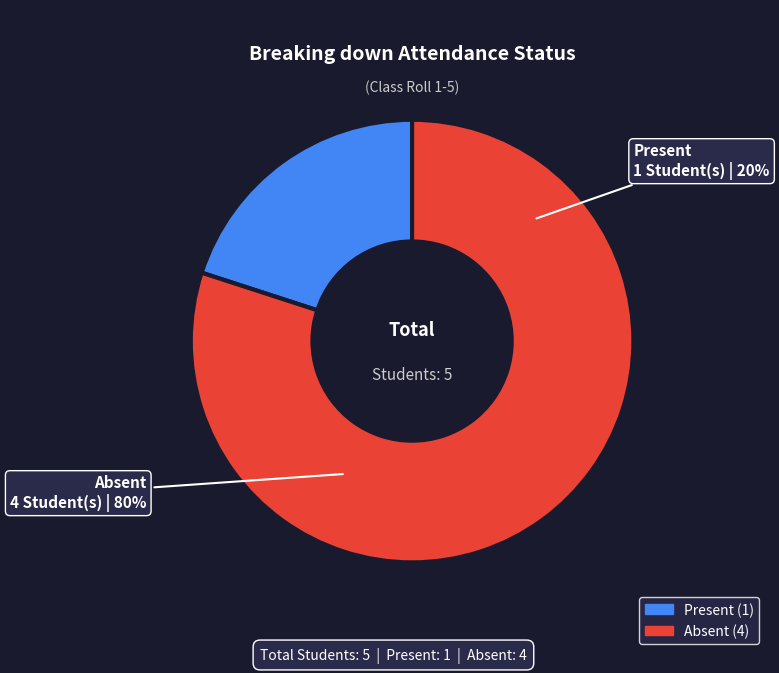

What percentage is the Absent slice, to the nearest percent?

80%